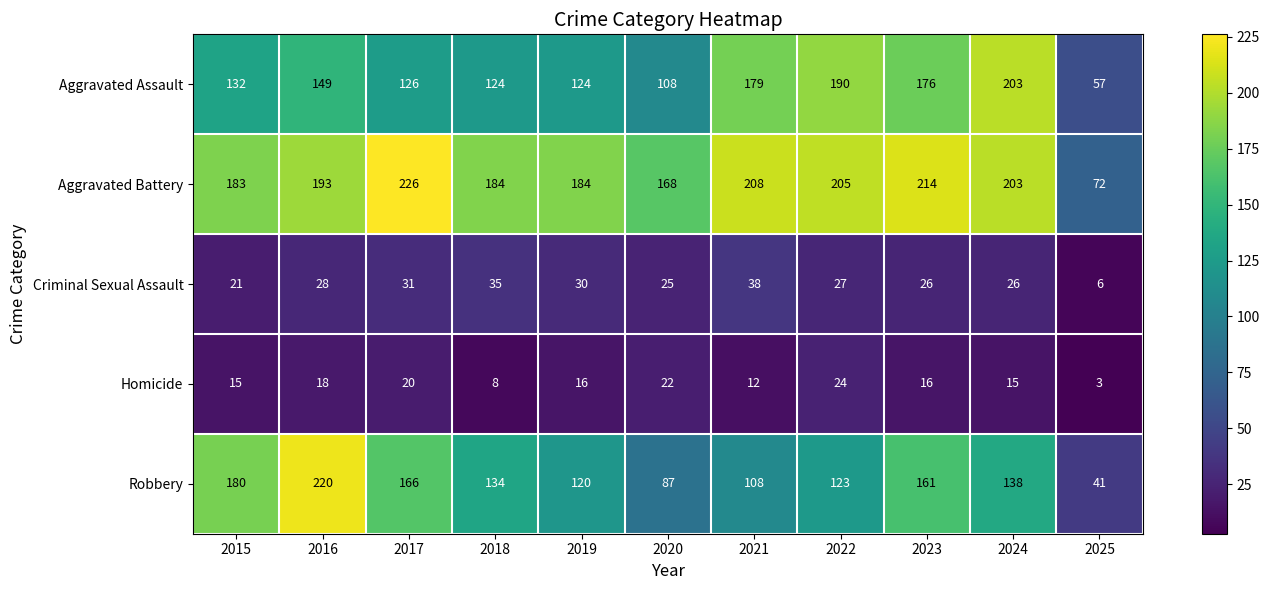

At which label does Homicide first exceed 16?

2016